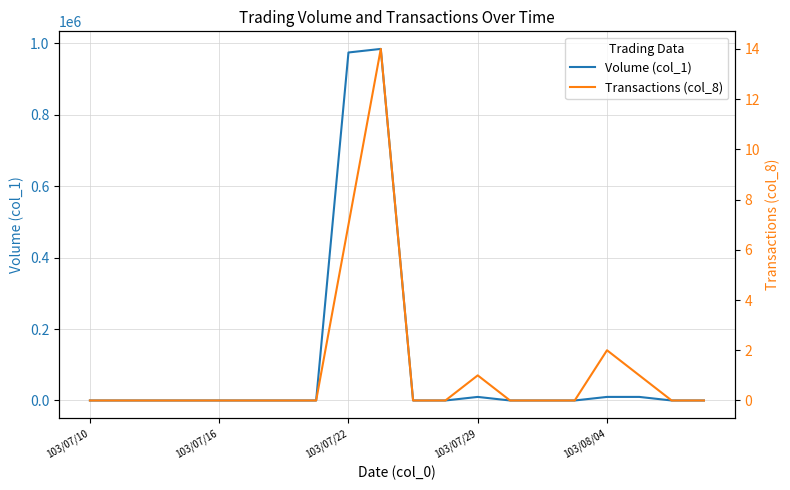

Which category has the lowest value across all series?

103/07/10